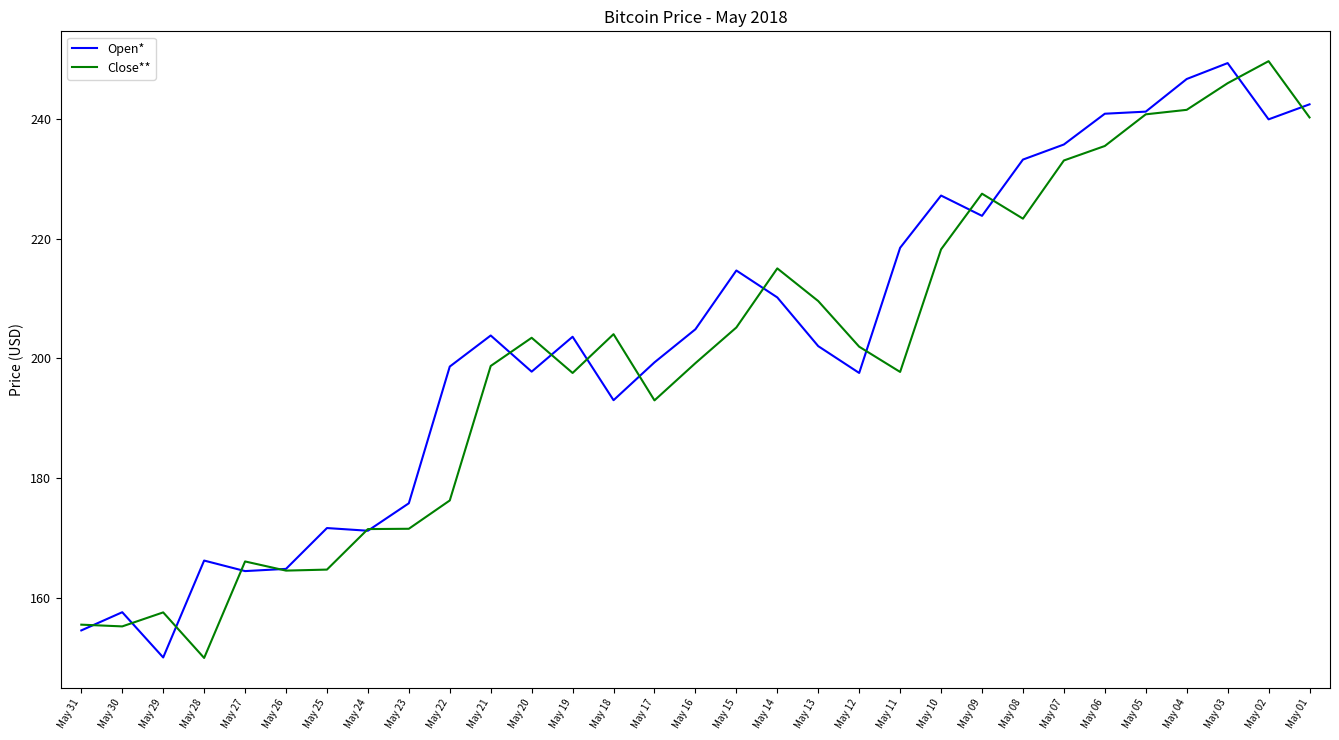

What is the total value across all series at May 11?

416.2